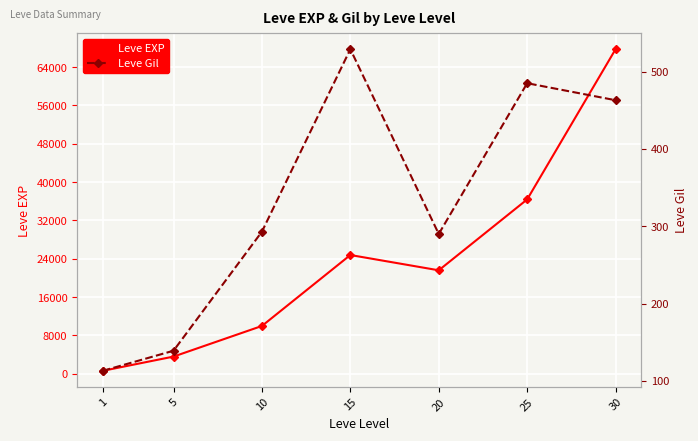

The value of Leve EXP at 10 is 9990. True or false?

True